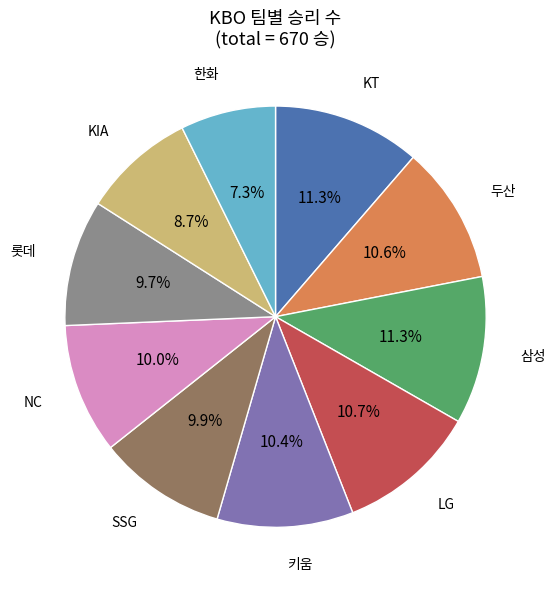

Count the number of slices in the pie.

10